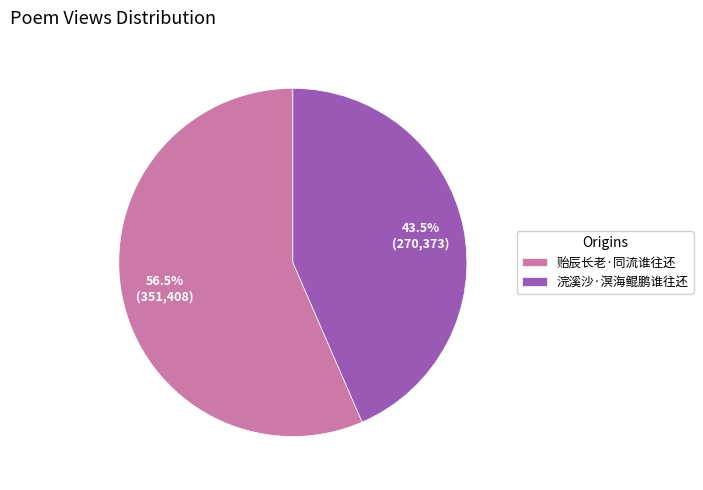

Rank the categories by value from lowest to highest.

浣溪沙·溟海鲲鹏谁往还, 贻辰长老·同流谁往还